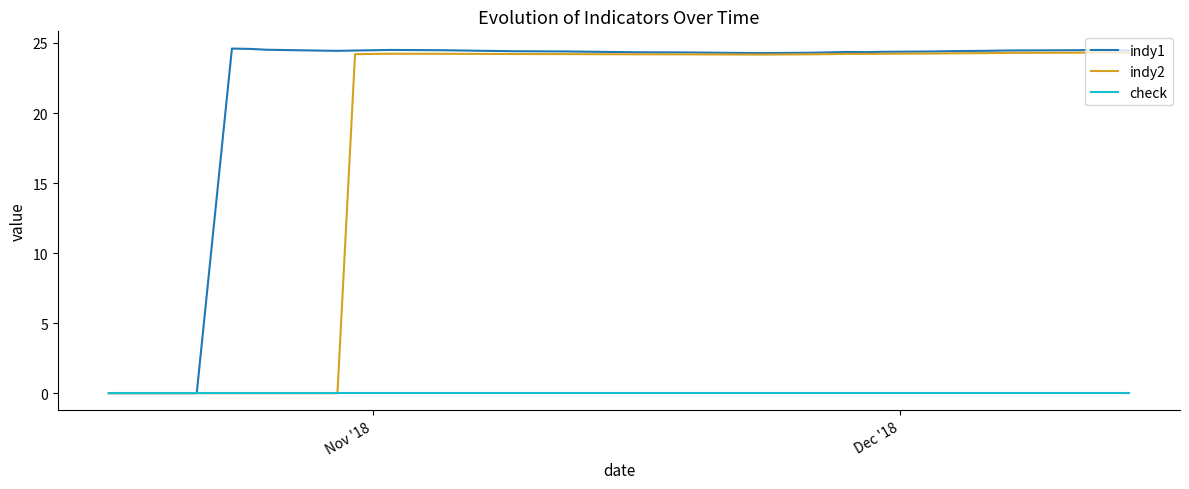

Which series has the largest total across all categories?

indy1